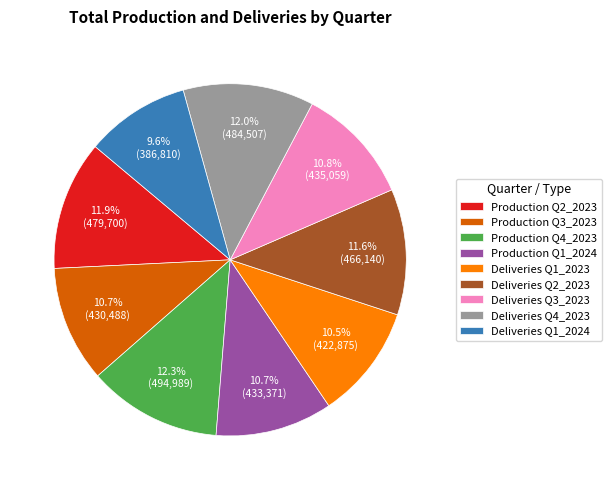

Combined, do Deliveries Q4_2023 and Deliveries Q3_2023 account for over 50%?

No